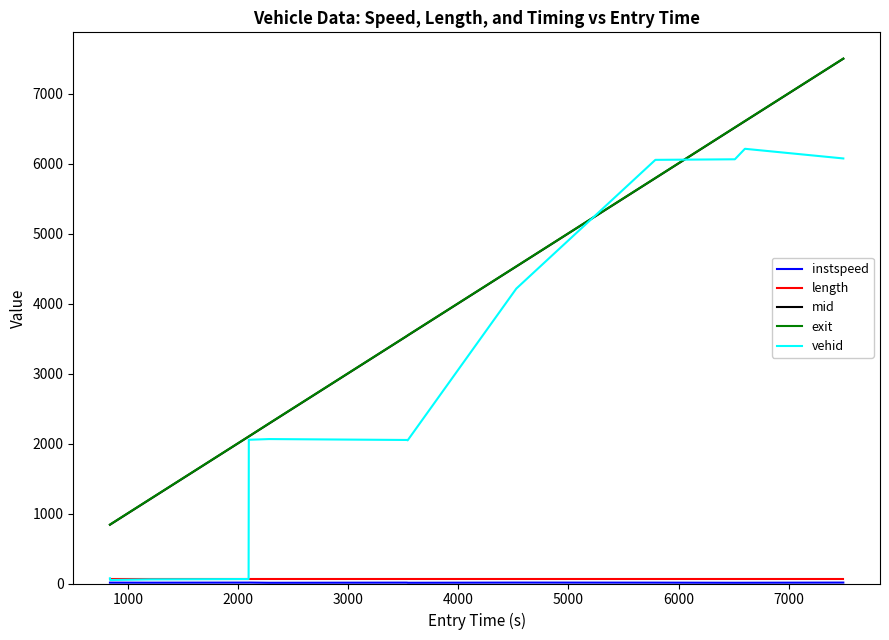

Which series has the largest range (max minus min)?

mid